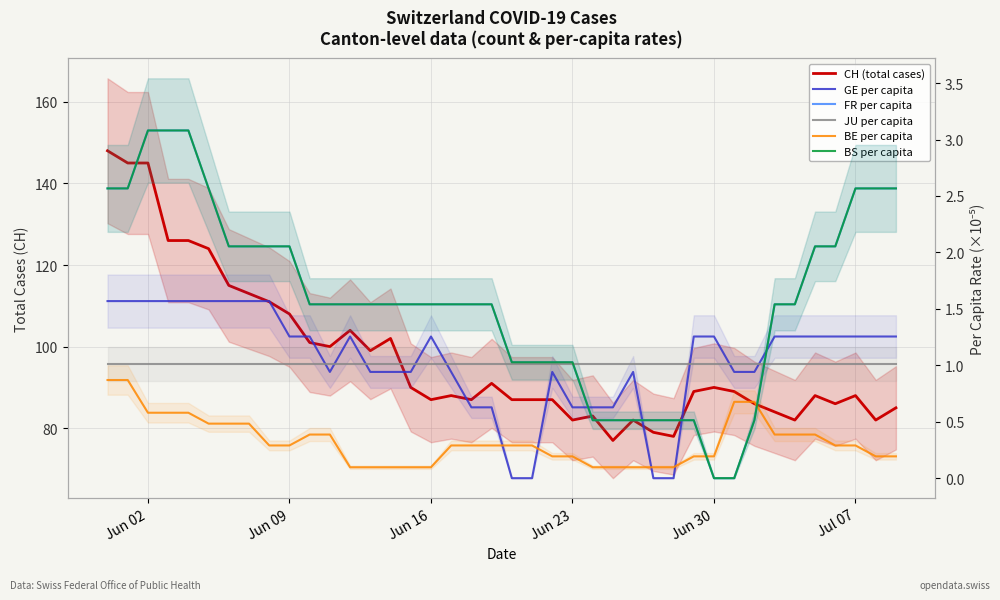

Does the chart display data point markers on the line(s)?

No